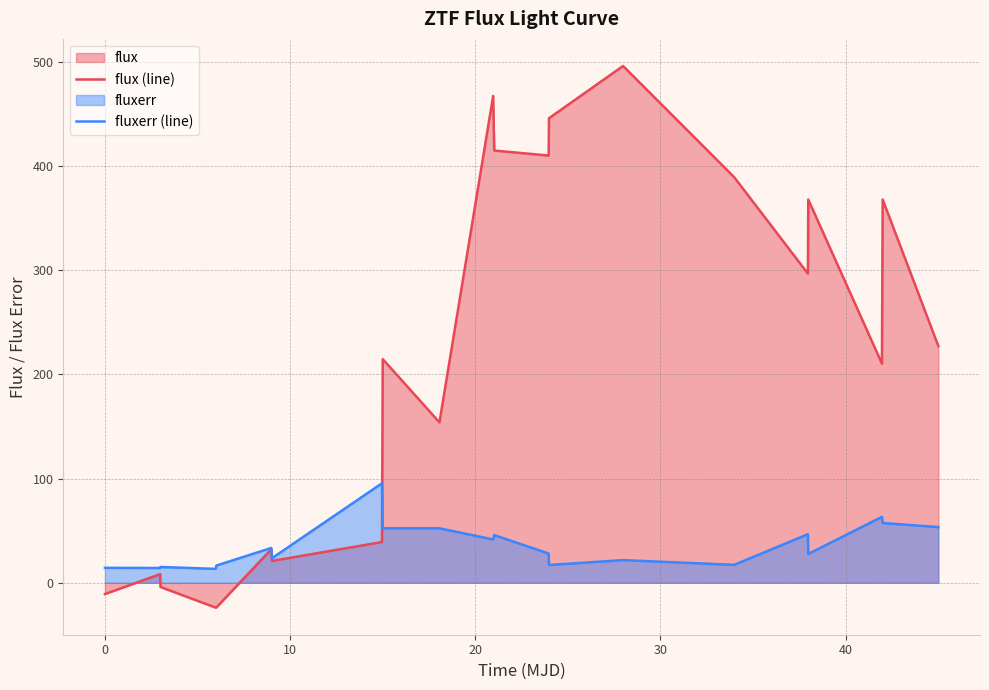

Reading right to left, extract all data points from this chart.

flux (line): 227.2	367.8	210.4	367.8	296.7	389.2	496.0	445.8	410.0	414.8	467.2	154.0	214.6	39.1	21.0	32.1	-23.6	-23.8	-4.0	8.3	-10.8
fluxerr (line): 53.5	57.4	63.3	27.7	46.7	17.2	21.8	17.1	28.1	45.8	41.6	52.3	52.4	95.5	23.7	33.5	16.6	13.4	15.2	14.3	14.4